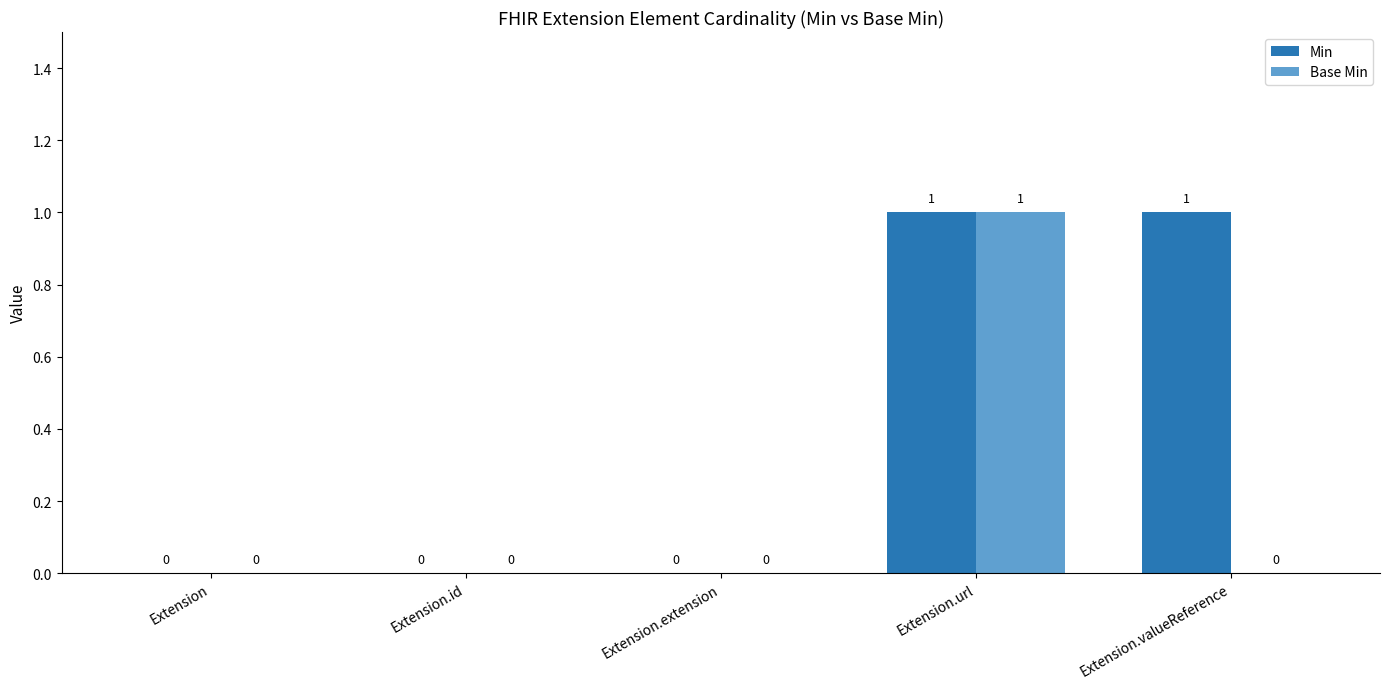

The value of Base Min at Extension is 0. True or false?

True